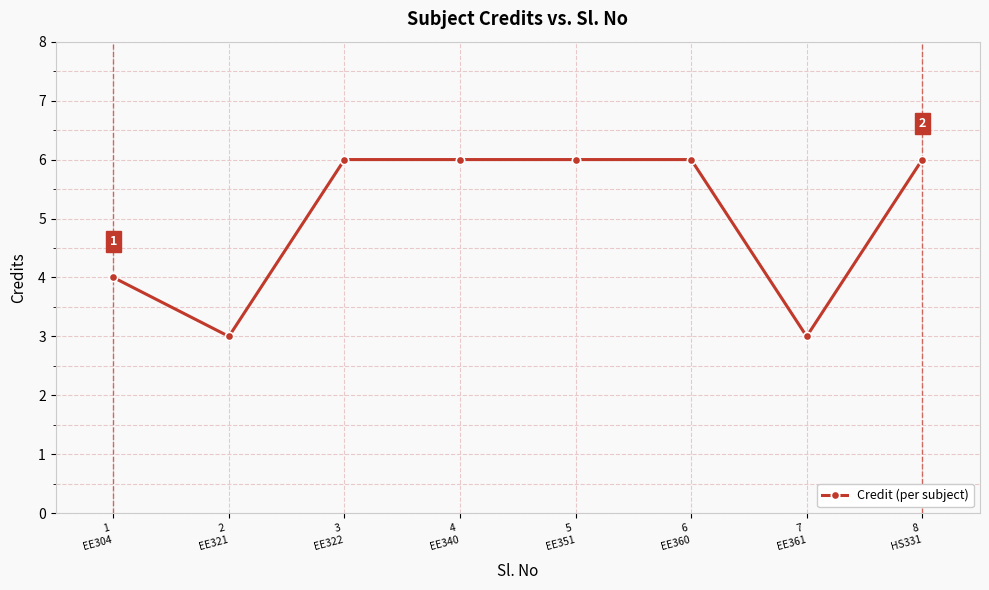

Does the chart have visible grid lines?

Yes